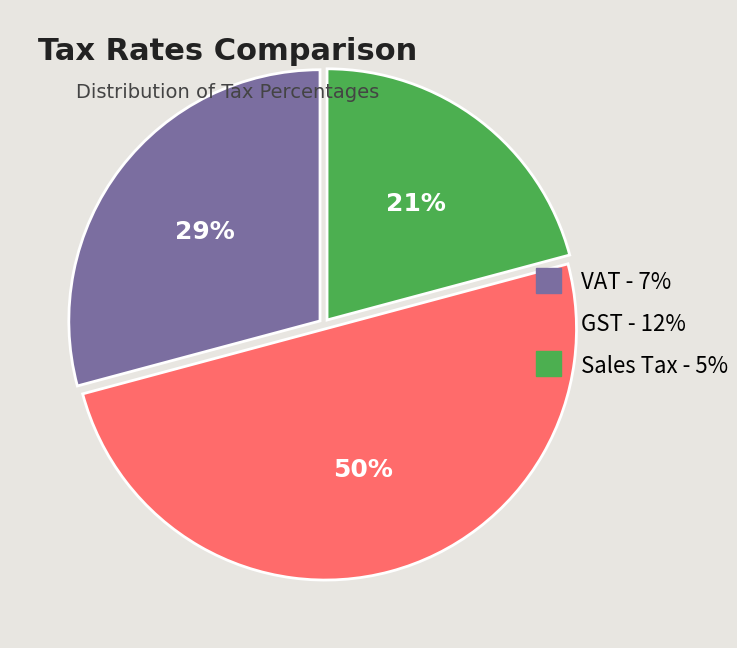

Between Sales Tax - 5% and VAT - 7%, which is larger?

VAT - 7%